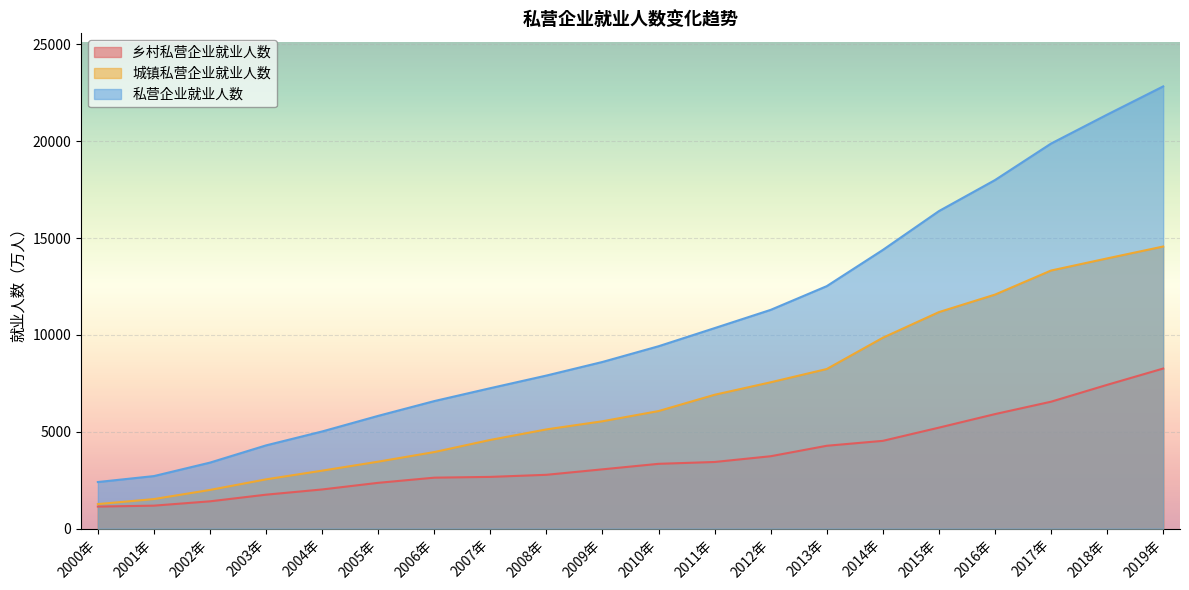

How many categories are shown in the chart?

20